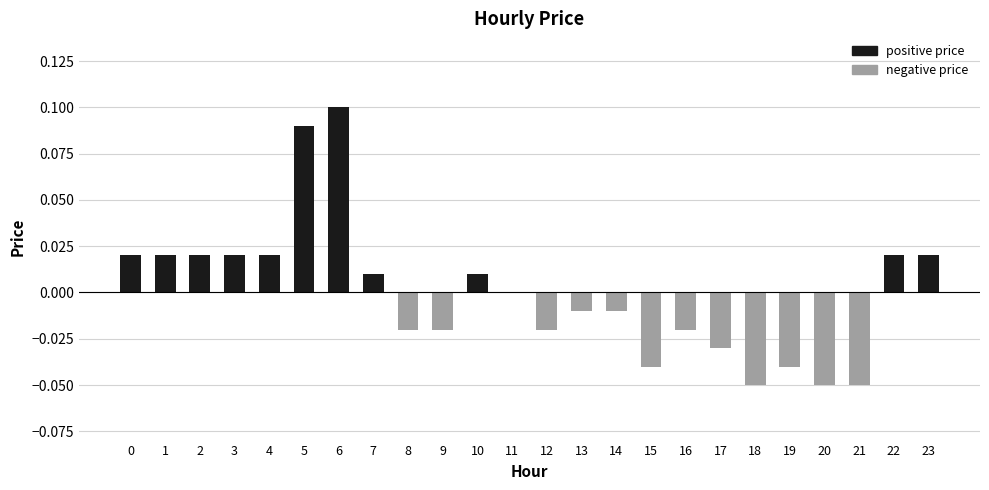

Are the bars horizontal?

No